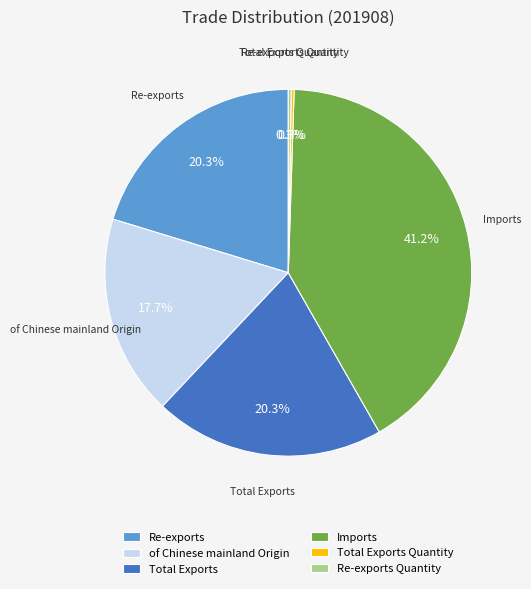

Approximately how many times larger is the value at Imports compared to Total Exports?

2.0